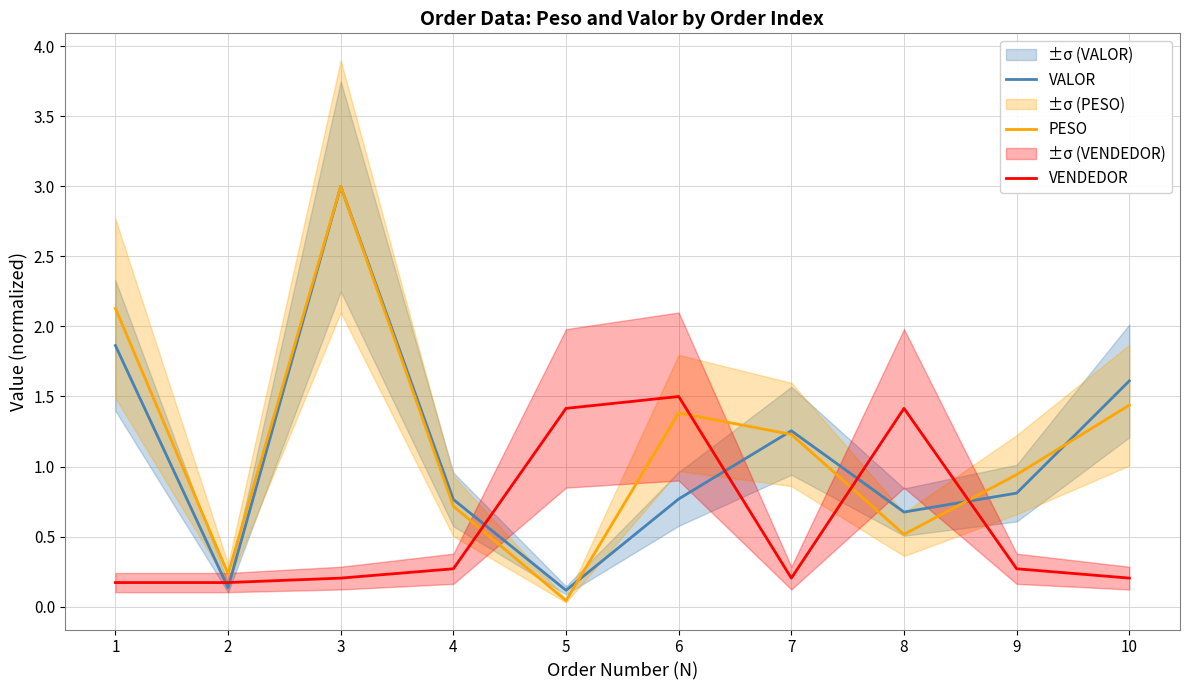

True or false: VENDEDOR and PESO cross at least once.

True